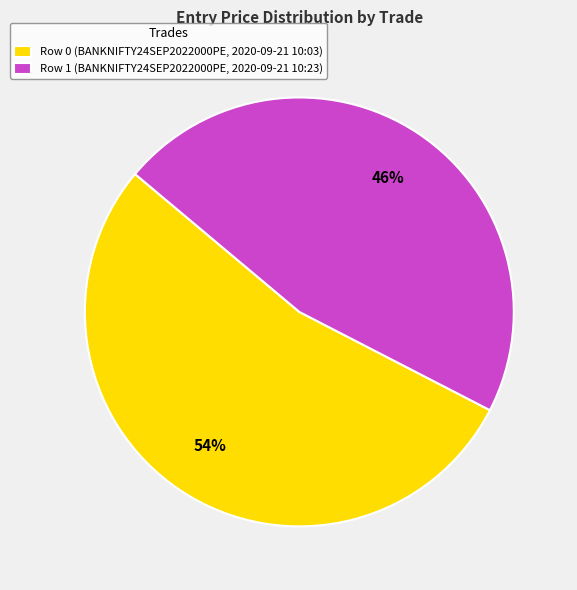

True or false: Row 0 (BANKNIFTY24SEP2022000PE, 2020-09-21 10:03) accounts for 43% of the total.

False